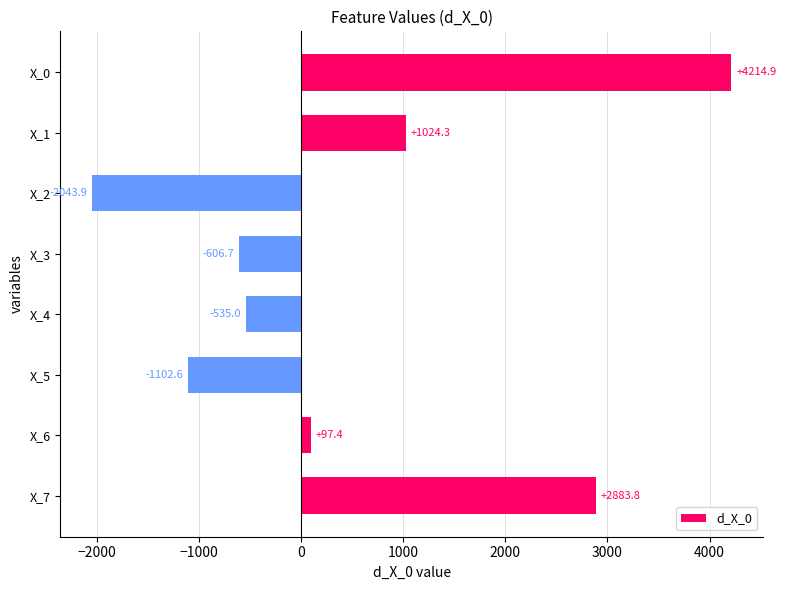

Where is the data nearest to the value 1085?

X_1